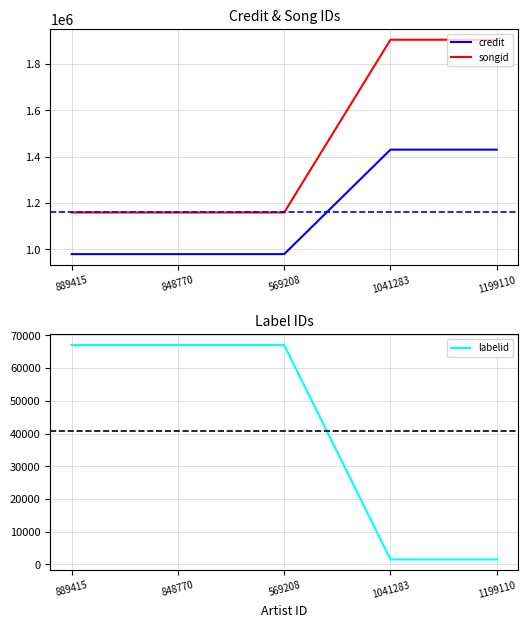

How many data points in credit are above 979232?

2